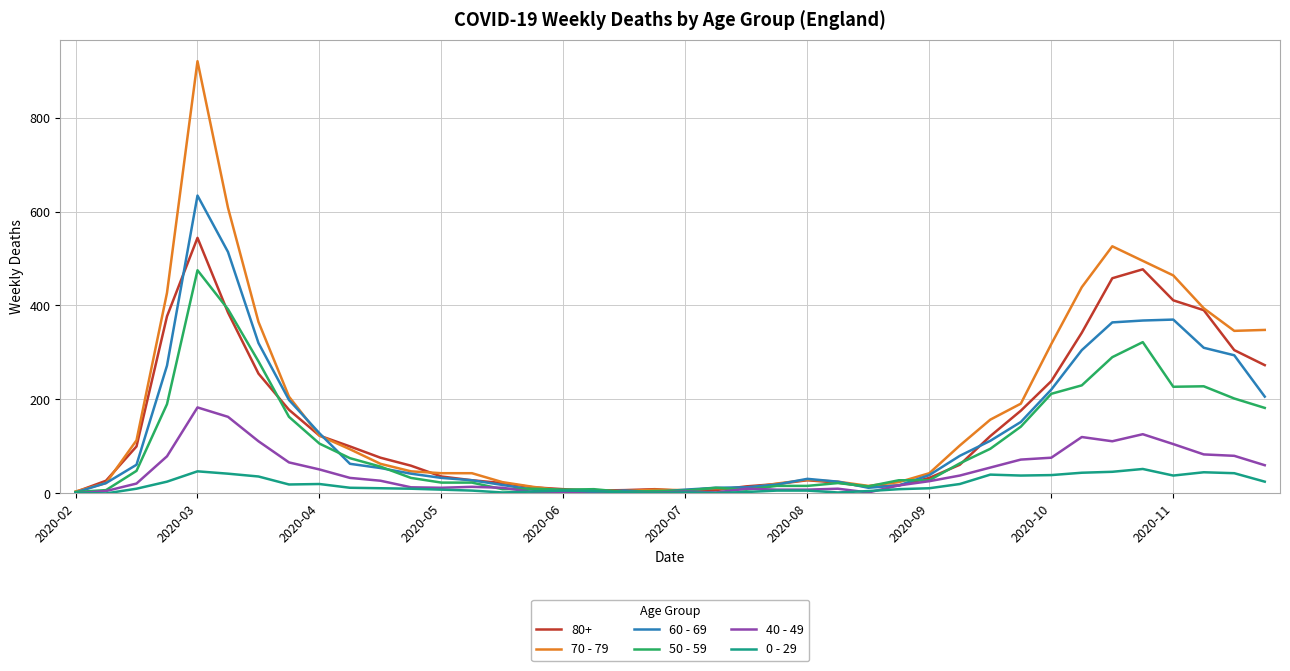

List the series in order of their peak value, highest first.

70 - 79, 60 - 69, 80+, 50 - 59, 40 - 49, 0 - 29